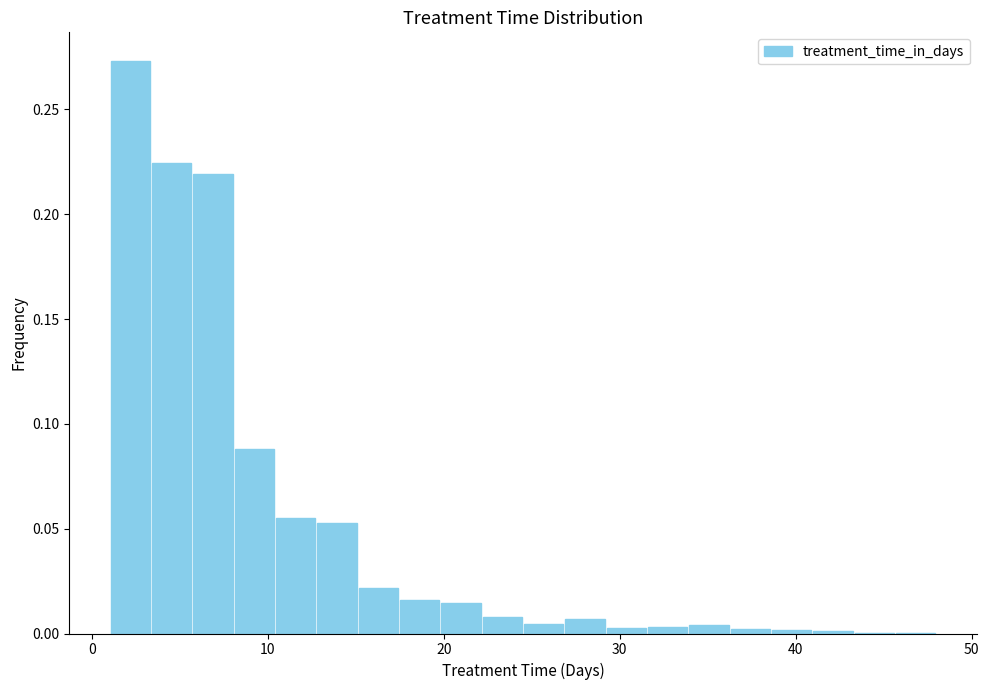

Around what value on the x-axis is the tallest bar? Give the approximate position of its centre, as read against the axis.

2